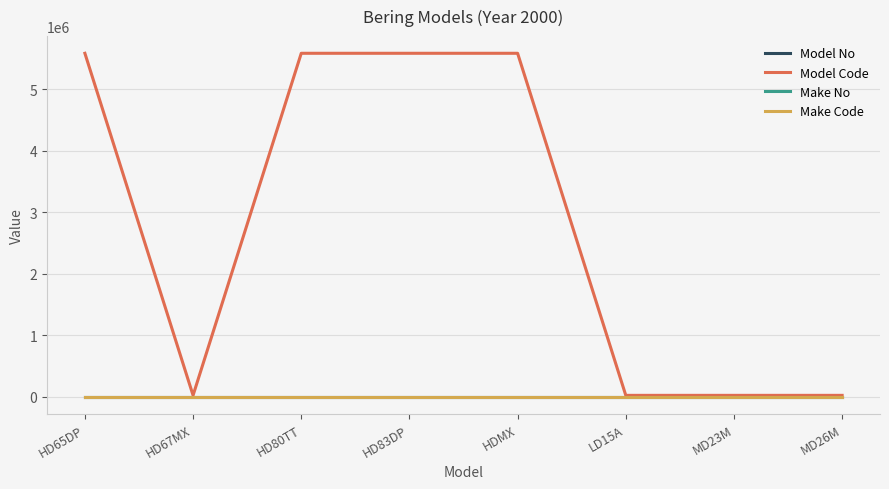

Is this an area chart (filled region under the line)?

No